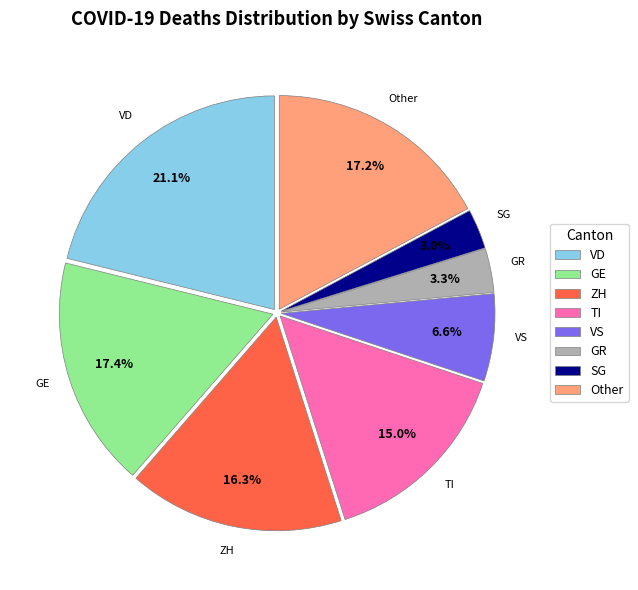

Is there a majority slice in this chart?

No